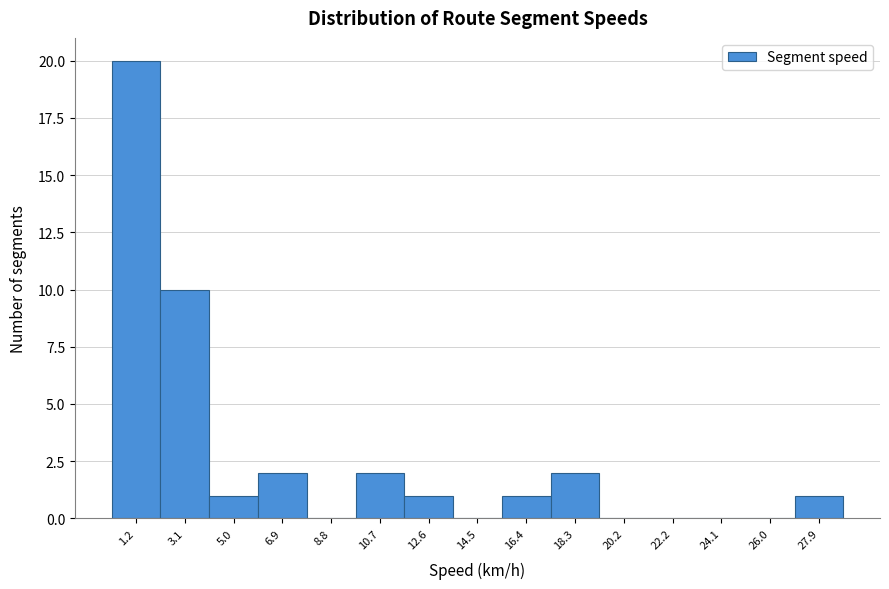

Reading right to left, list all the values displayed in this chart.

27.9=1	26.0=0	24.1=0	22.2=0	20.2=0	18.3=2	16.4=1	14.5=0	12.6=1	10.7=2	8.8=0	6.9=2	5.0=1	3.1=10	1.2=20